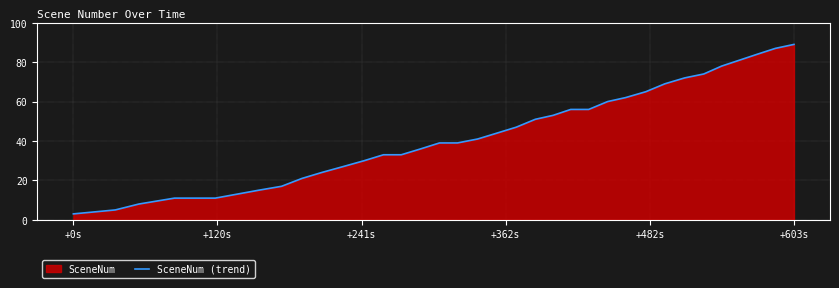

What is the smallest value displayed?

3